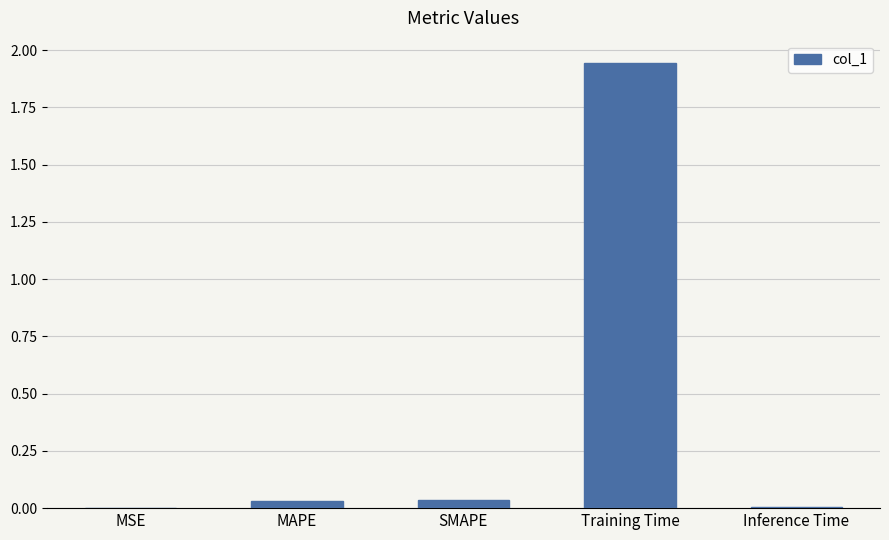

The value at Inference Time is 0.0. True or false?

True